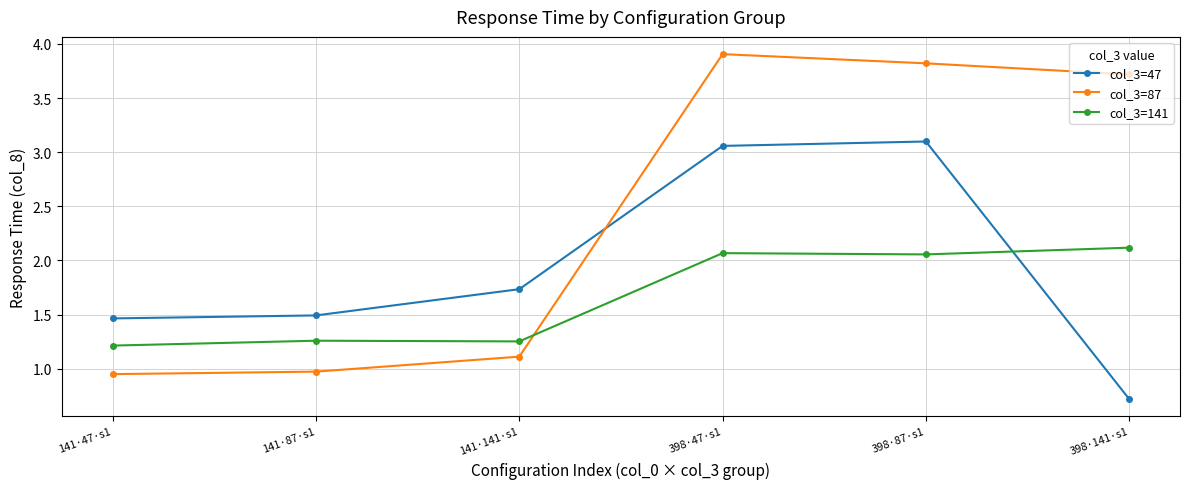

List the series in order of their overall mean, lowest first.

col_3=141, col_3=47, col_3=87